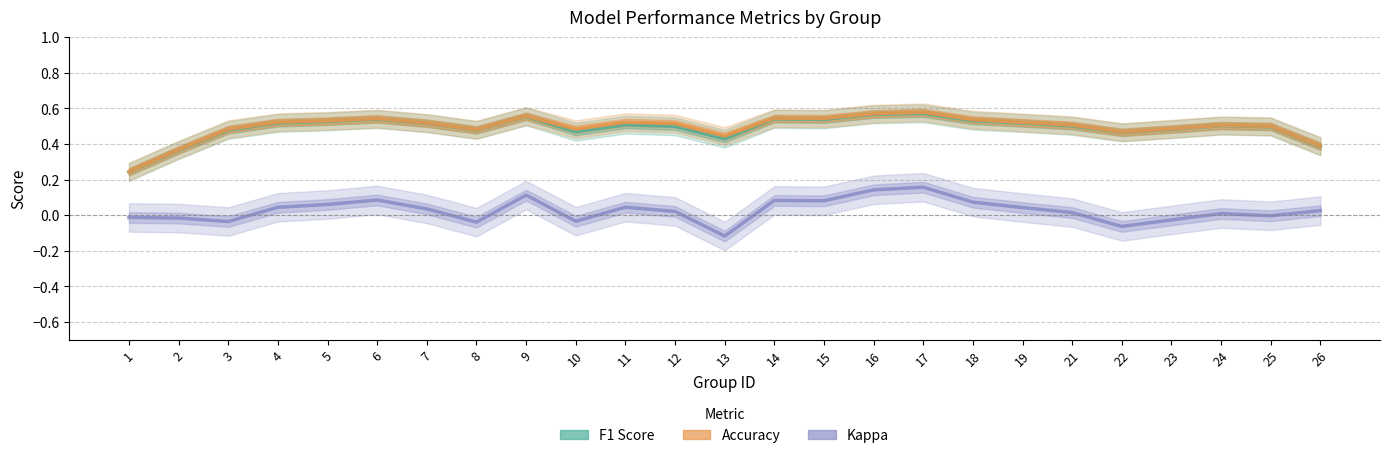

True or false: Kappa and Accuracy intersect in this chart.

False